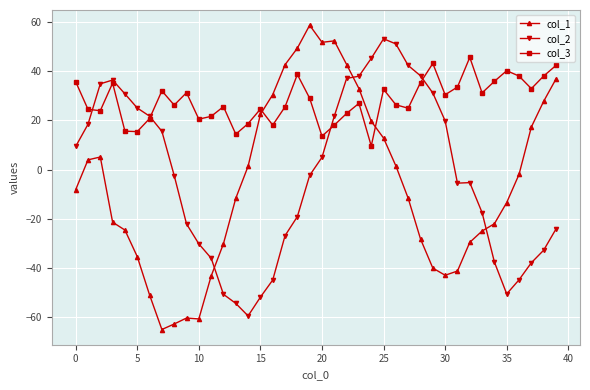

How many interior local peaks does the col_3 series have?

11